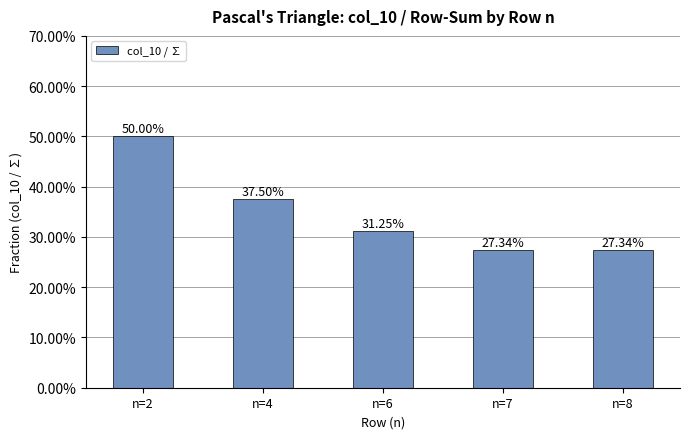

What is the change in value from n=2 to n=4?

-0.1